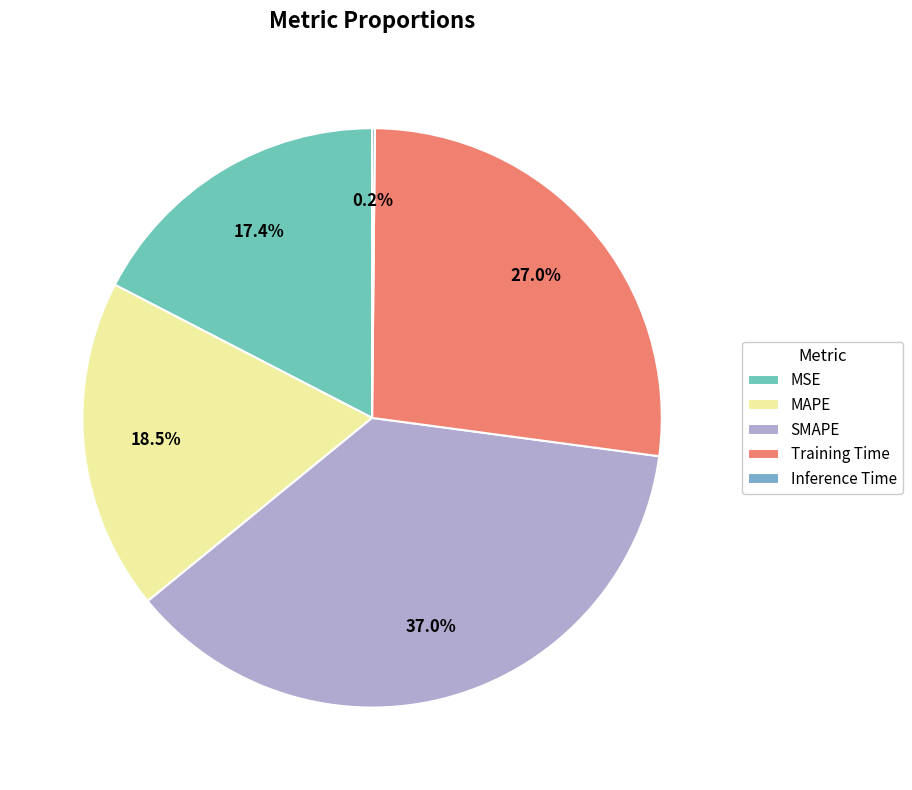

Count the number of slices in the pie.

5